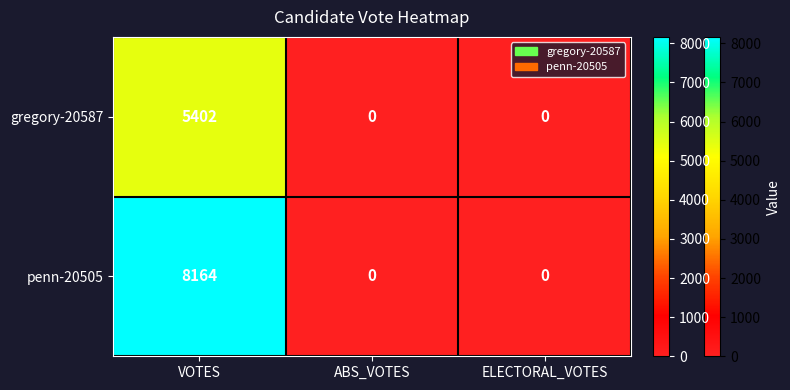

Rank the series by their maximum value, from lowest to highest.

gregory-20587, penn-20505